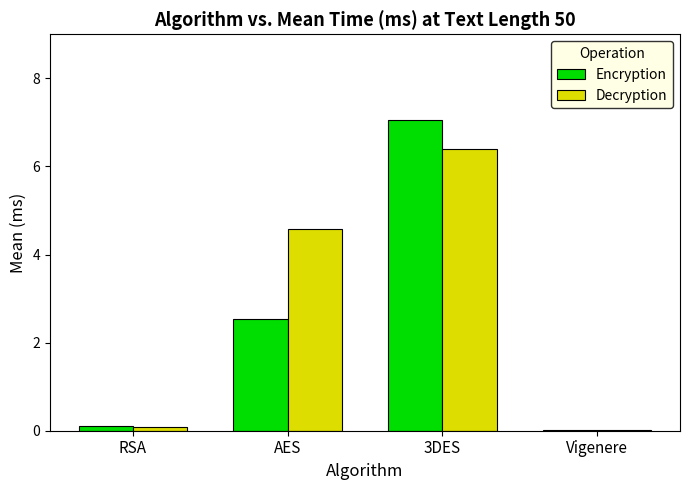

What is the sum of all Decryption values?

11.1